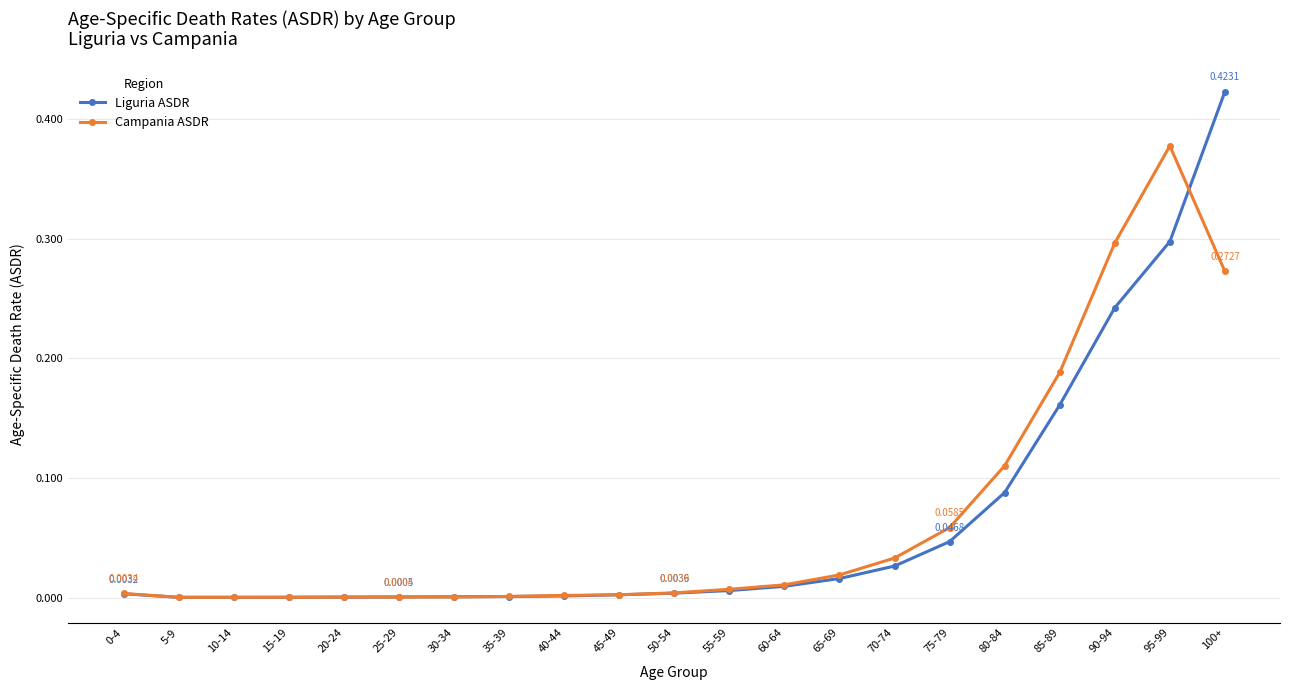

In Campania ASDR, how many points are lower than both neighbors (excluding endpoints)?

1